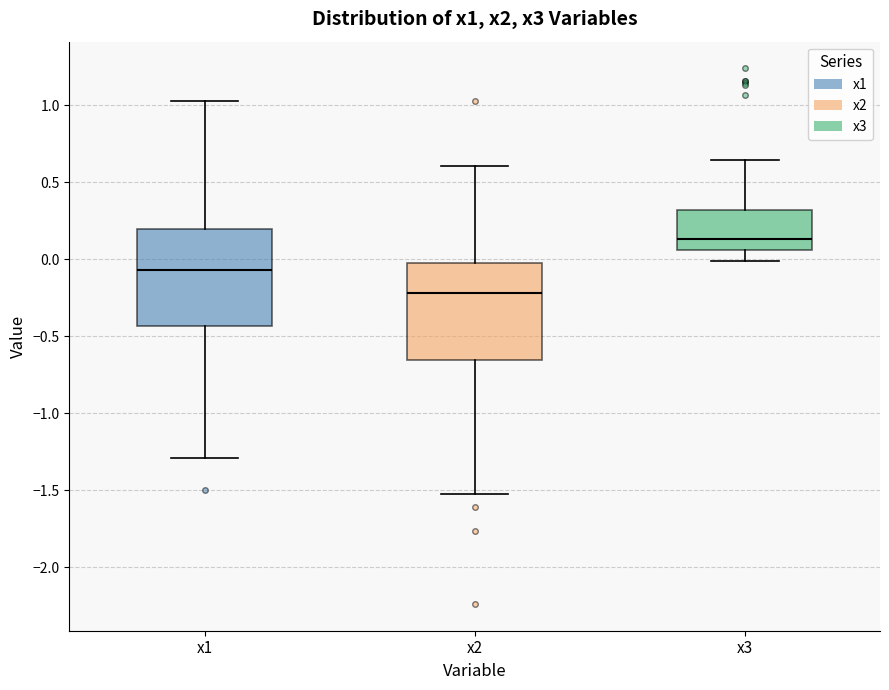

Which box's median line is the highest?

x3